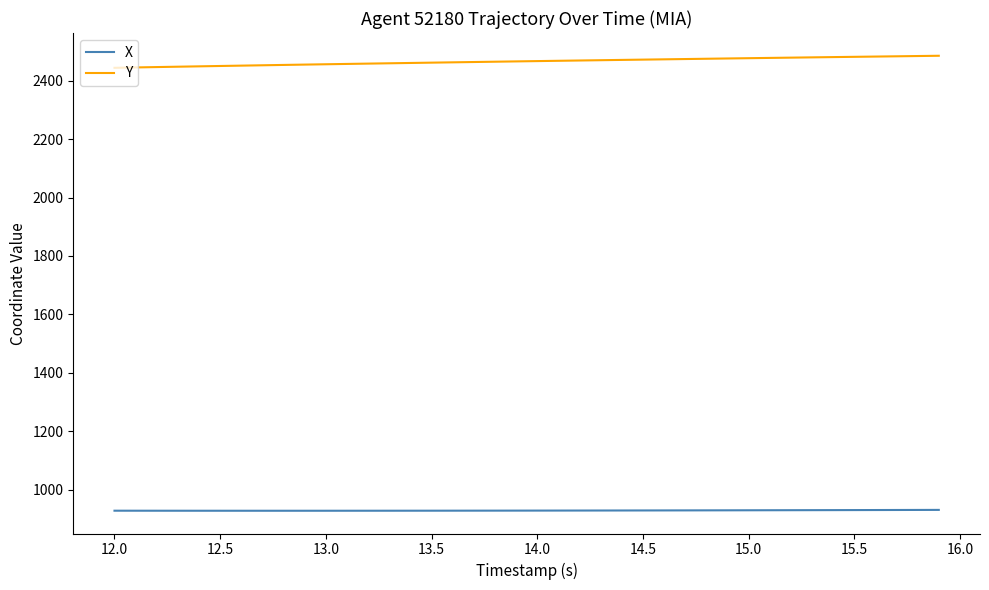

What is the minimum value for X?

927.2